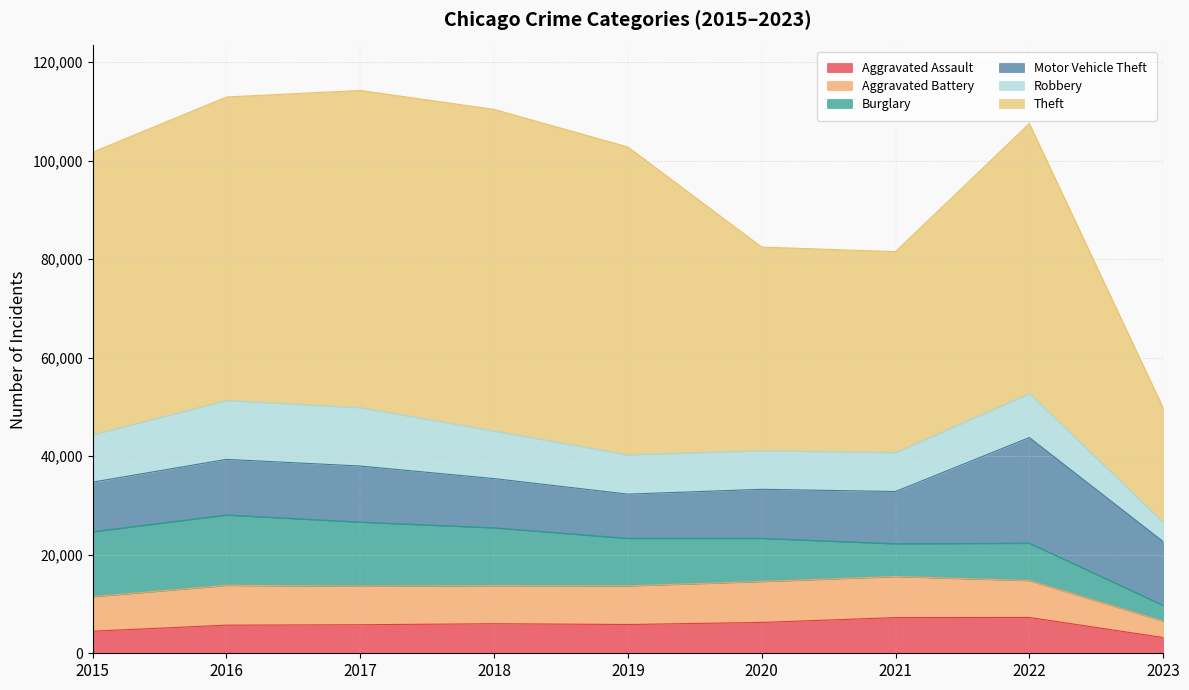

Does the chart display data point markers on the line(s)?

No